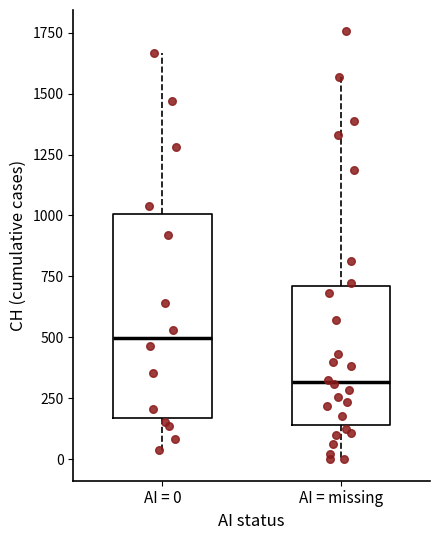

Which box has the lowest median line?

AI = missing